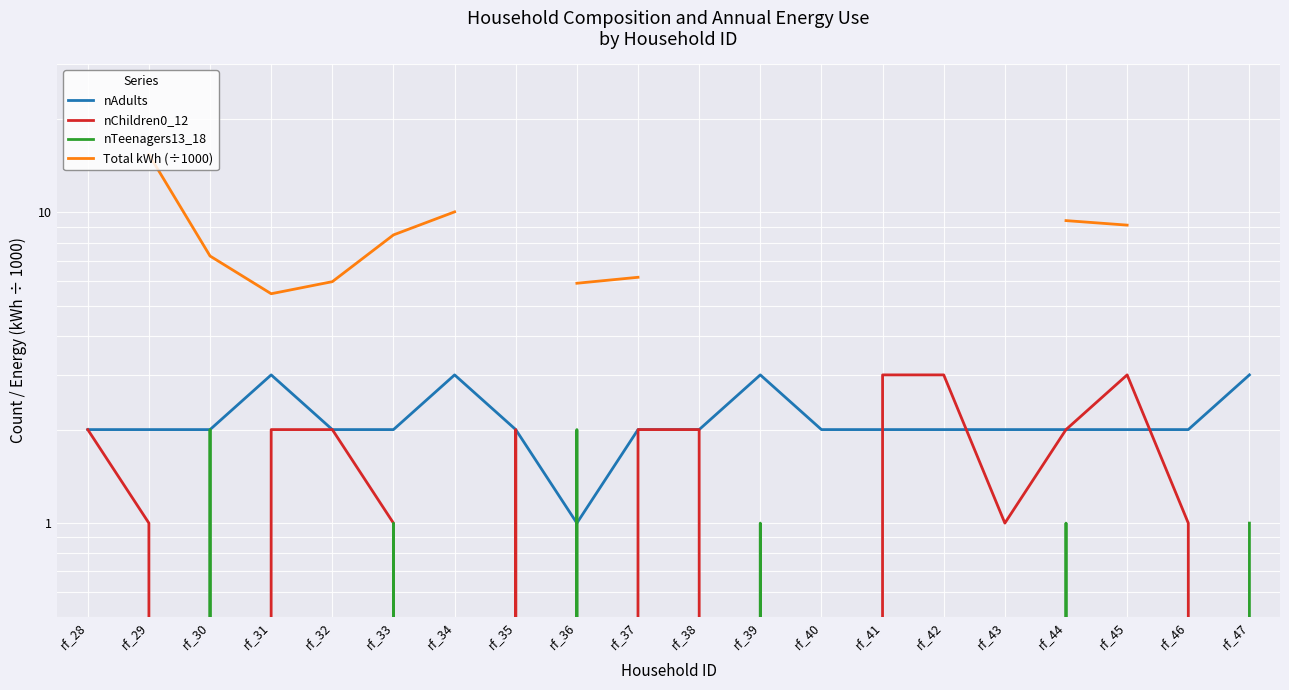

How many lines are shown in the chart?

4